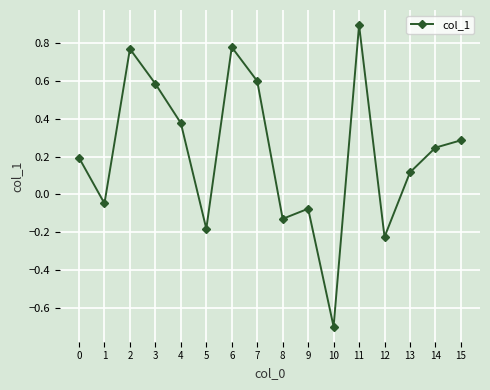

How many data points are less than 0?

6